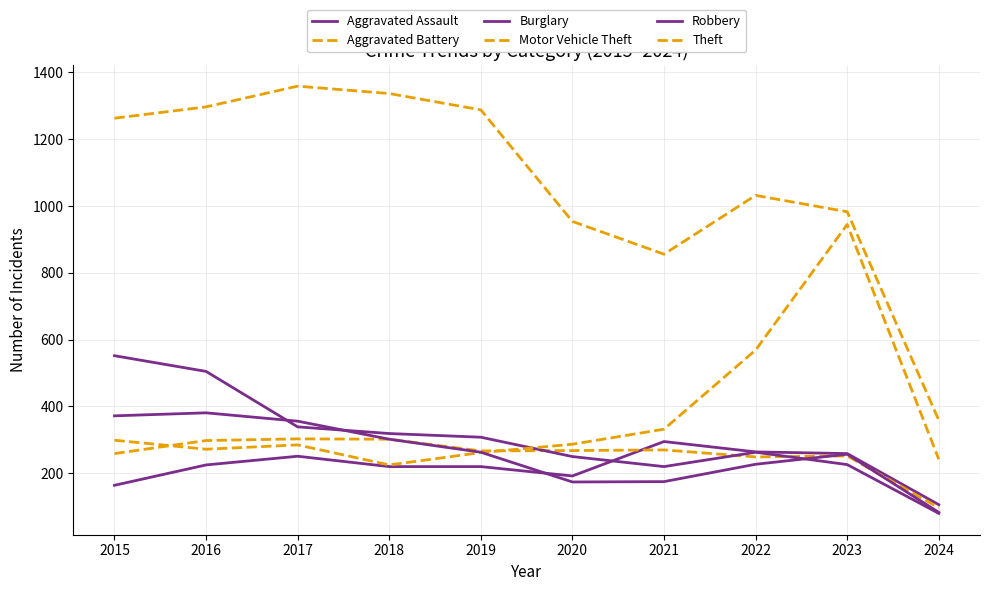

True or false: Theft and Motor Vehicle Theft cross at least once.

False